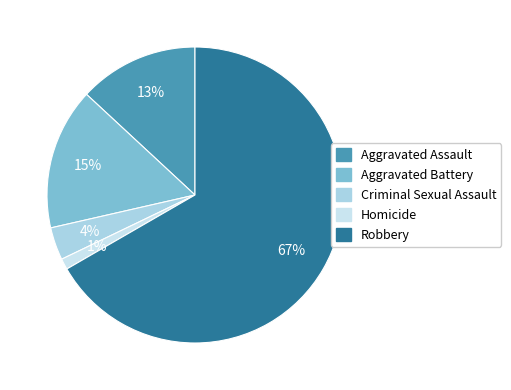

Rank the categories by value from lowest to highest.

Homicide, Criminal Sexual Assault, Aggravated Assault, Aggravated Battery, Robbery